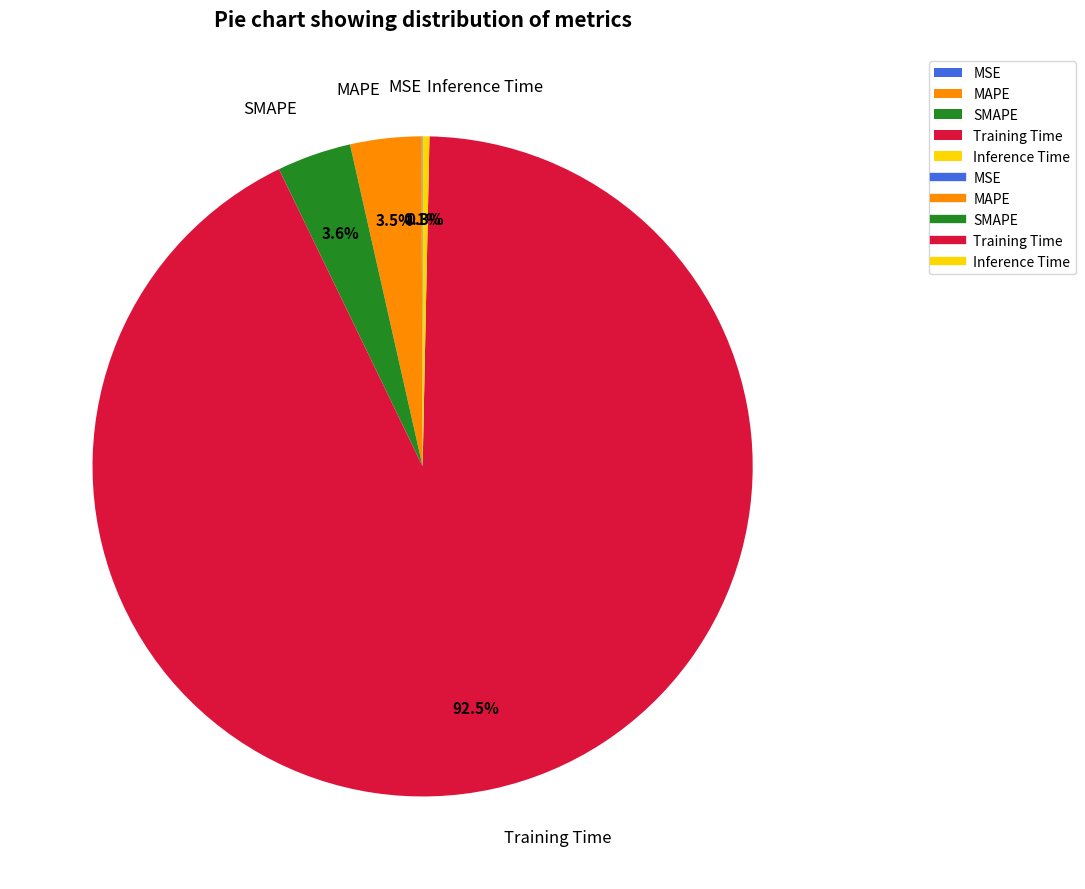

What is the largest slice in the pie chart?

Training Time